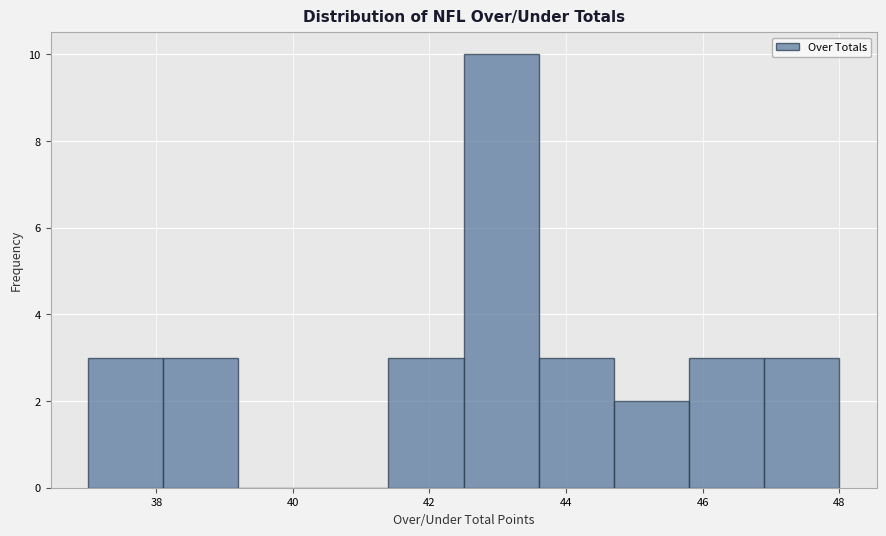

Reading left to right, transcribe this chart: for each bar, give the range it covers on the x-axis and its height. Neither the bar edges nor the heights are printed on the chart, so give them approximately, as read against the axes.

37.0 to 38.1: 3
38.1 to 39.2: 3
39.2 to 40.3: 0
40.3 to 41.4: 0
41.4 to 42.5: 3
42.5 to 43.6: 10
43.6 to 44.7: 3
44.7 to 45.8: 2
45.8 to 46.9: 3
46.9 to 48.0: 3